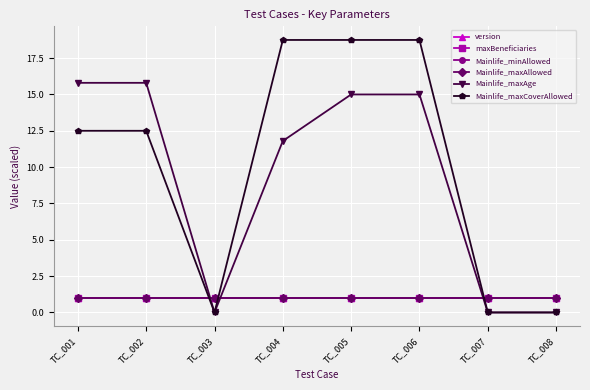

Is the value of maxBeneficiaries at TC_006 greater than the value of version at TC_001?

No